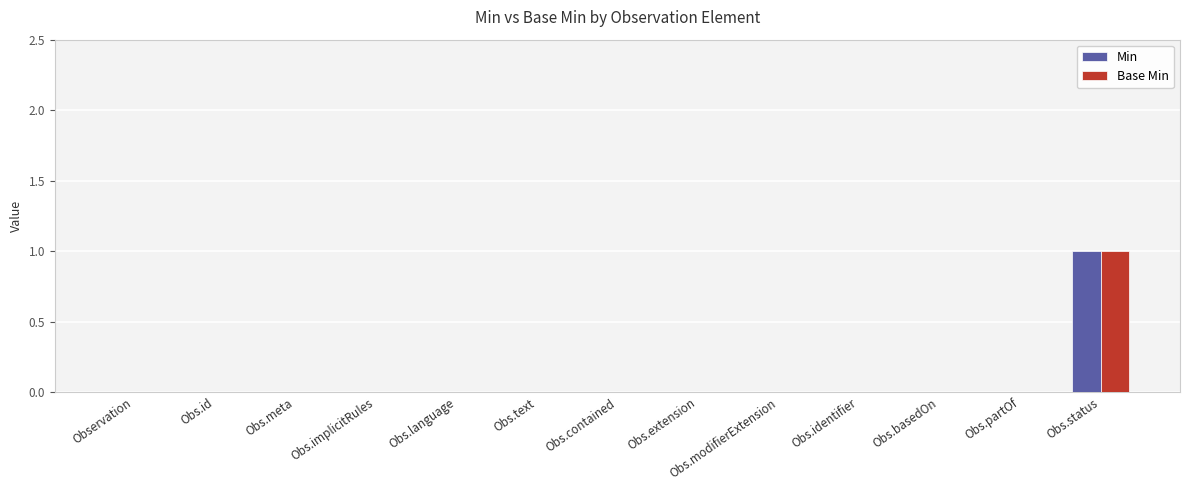

At which category is the sum across all series the highest?

Obs.status